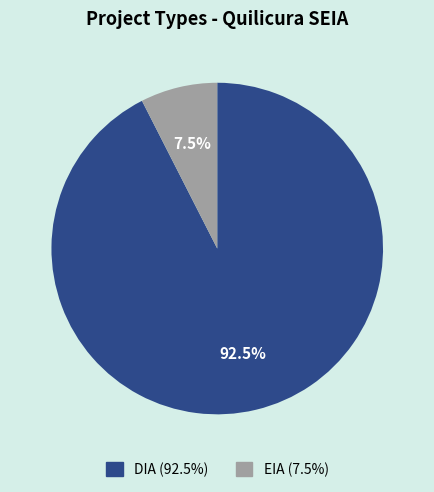

Approximately how many times larger is the value at DIA compared to EIA?

12.3